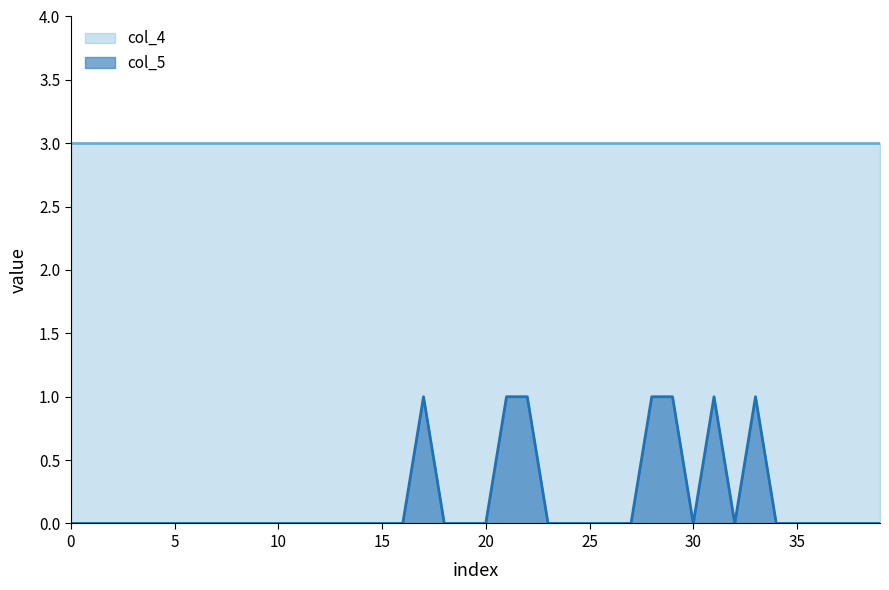

What is the difference between the maximum and minimum values?

1